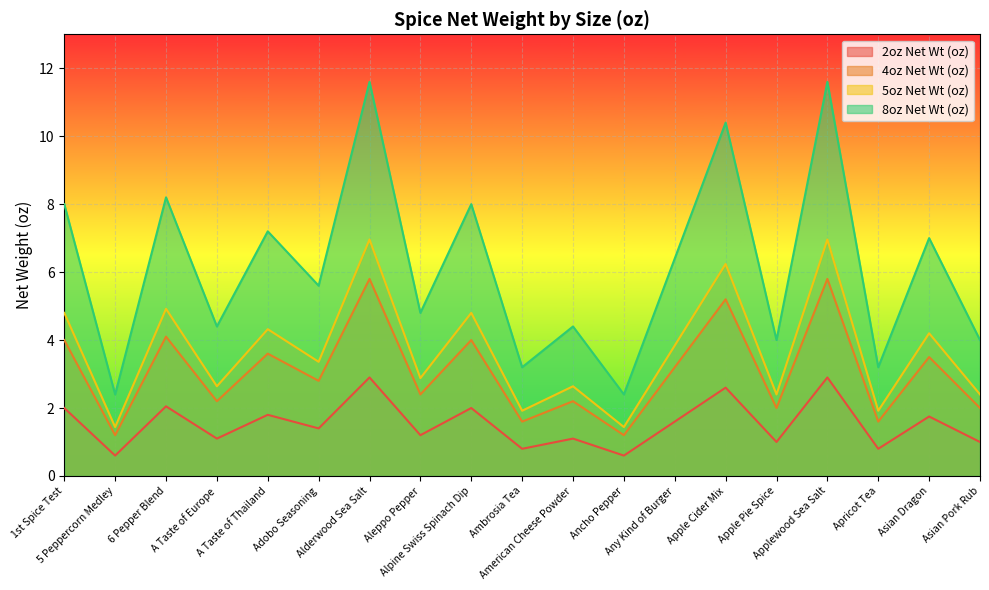

The value of 5oz Net Wt (oz) at Asian Pork Rub is 1.6. True or false?

False